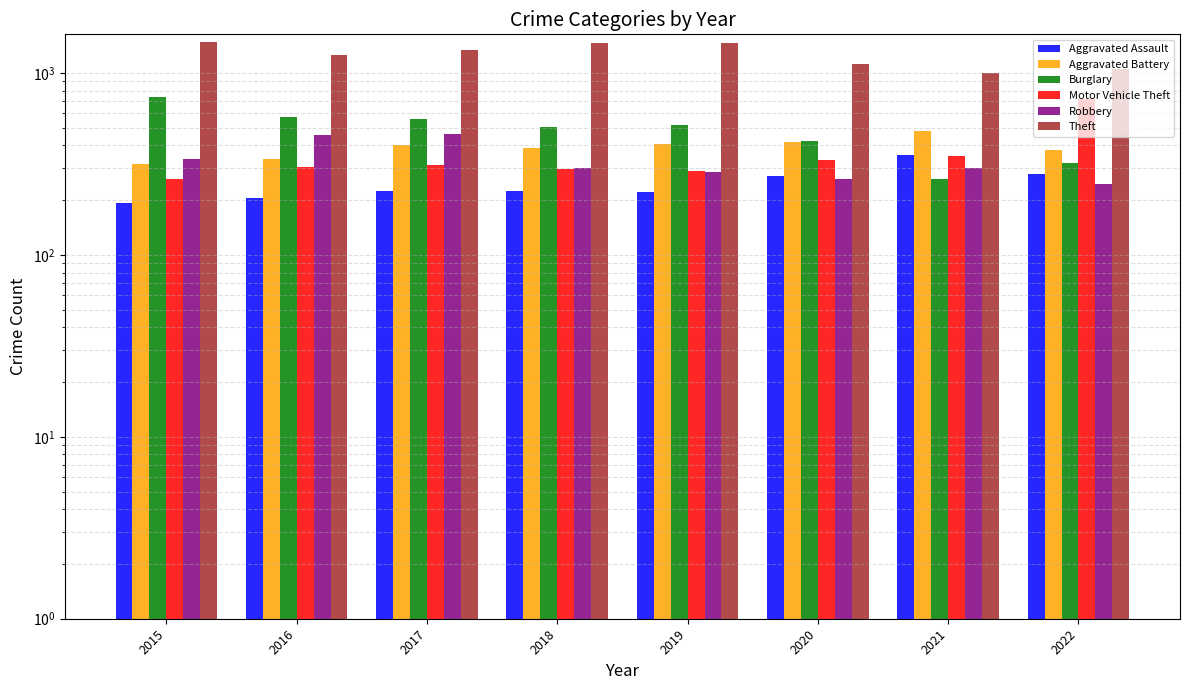

Which category has the highest value in the Burglary series?

2015